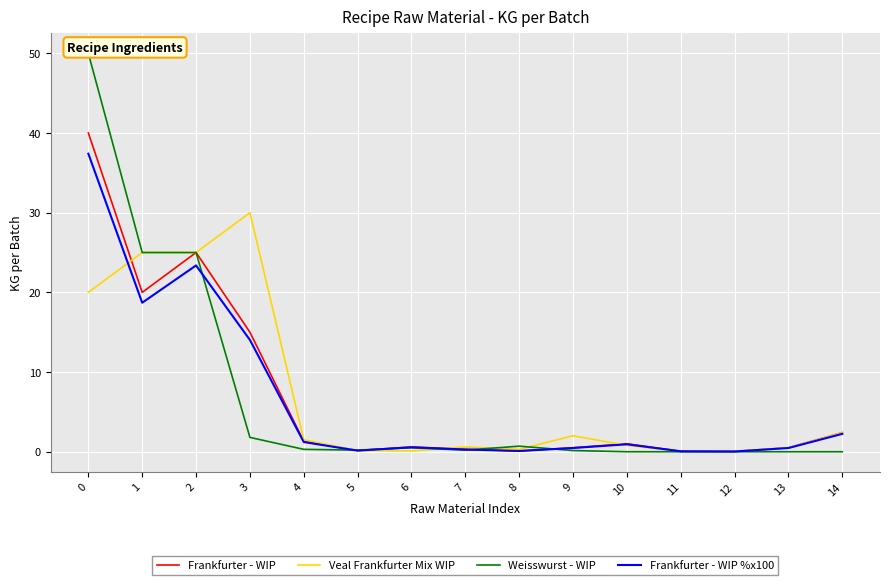

What is the average value of the Weisswurst - WIP series?

6.9